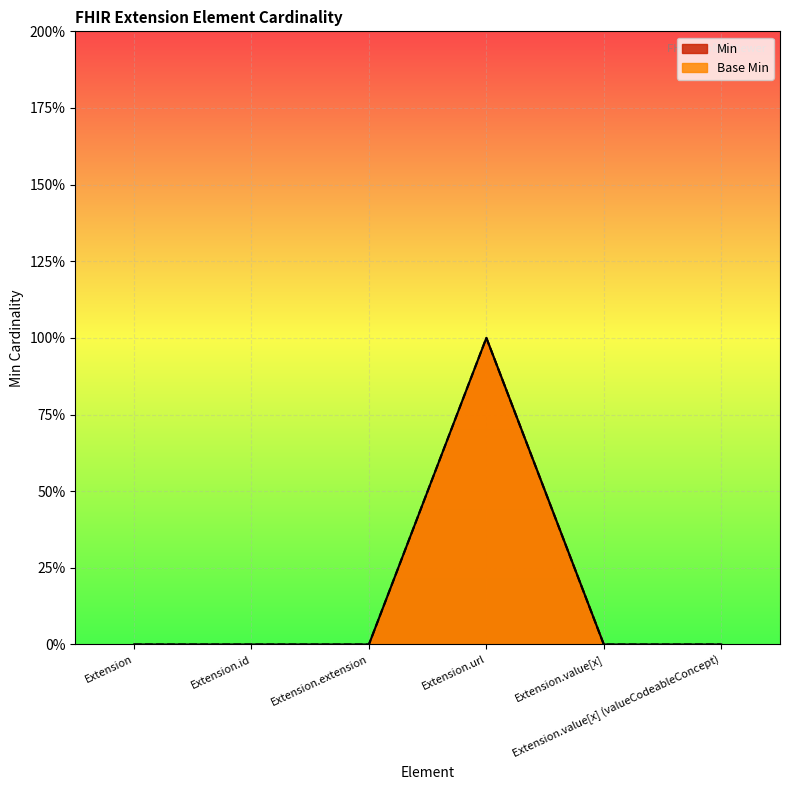

True or false: Min and Base Min intersect in this chart.

False